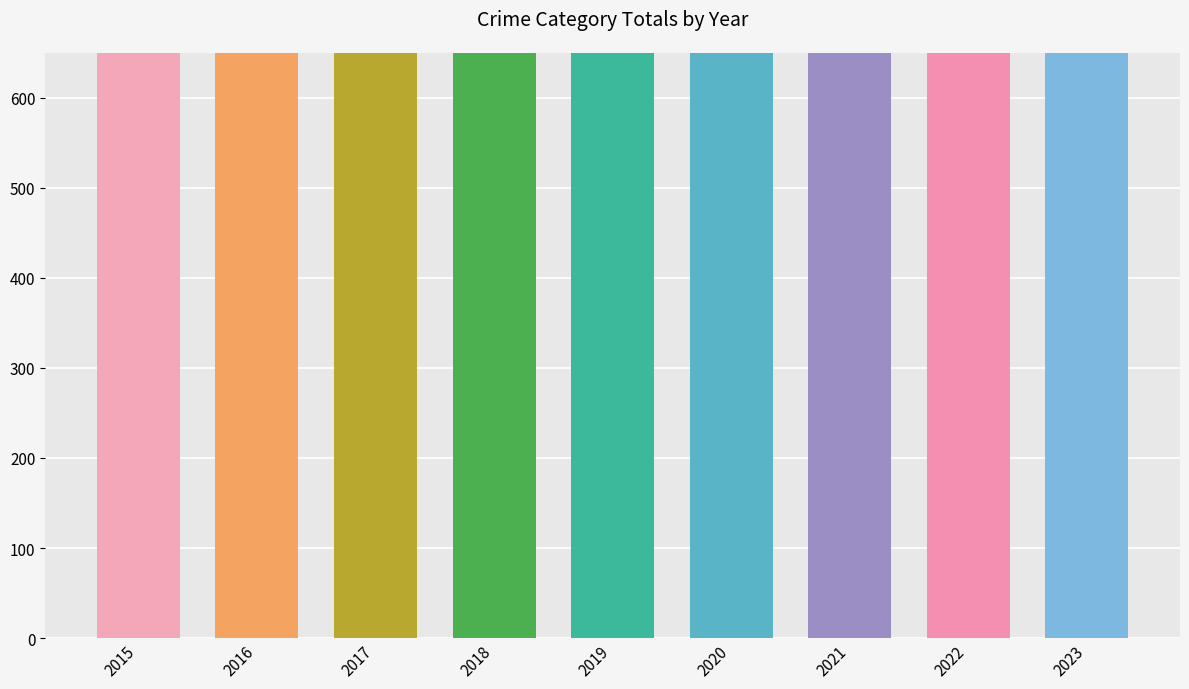

Between 2019 and 2015, which is larger?

2019